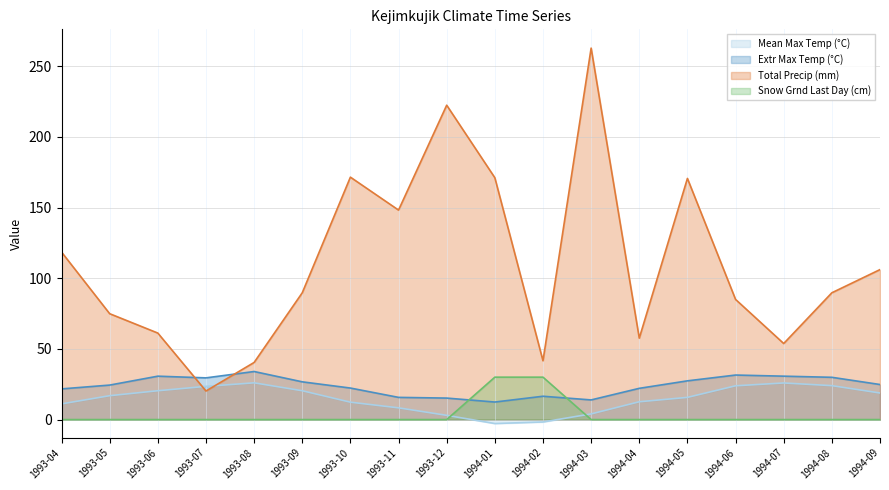

What is the sum of all Total Precip (mm) values?

1985.3